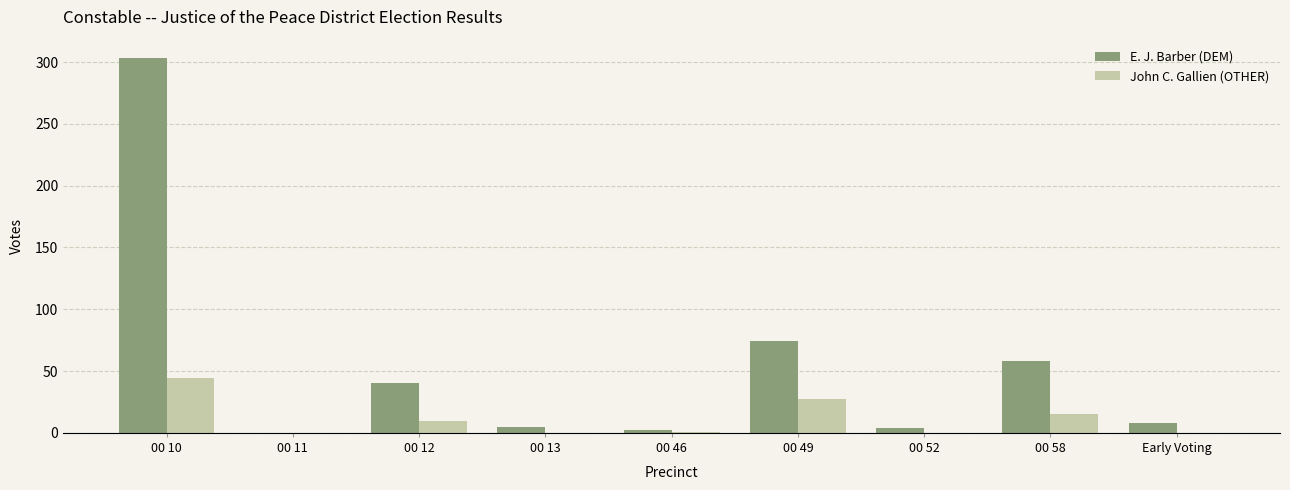

What is the sum of all John C. Gallien (OTHER) values?

97